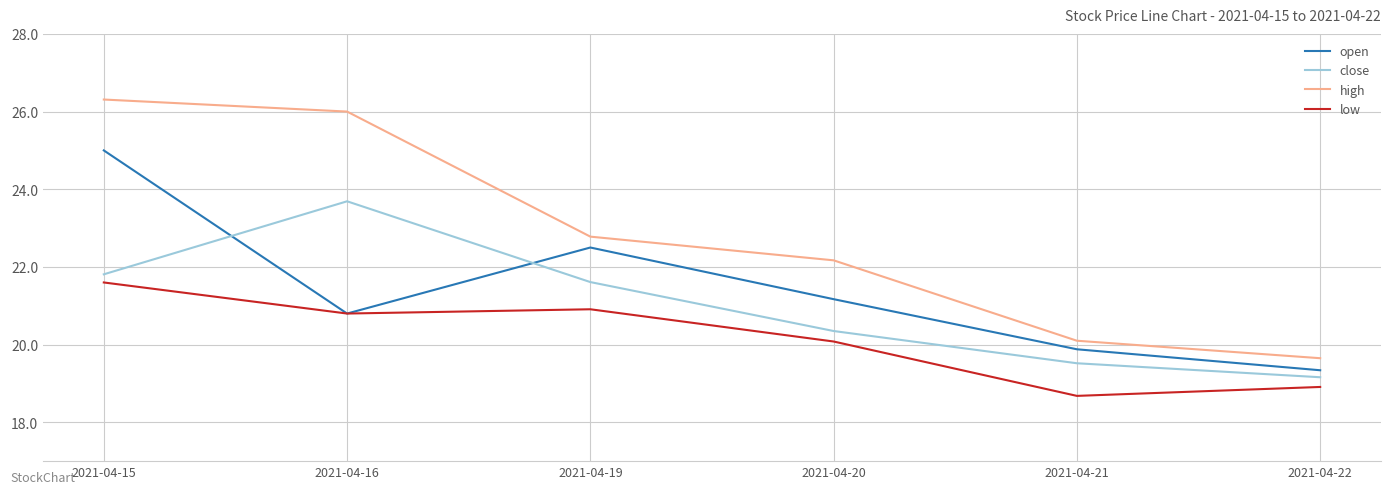

Which series has the widest spread of values?

high